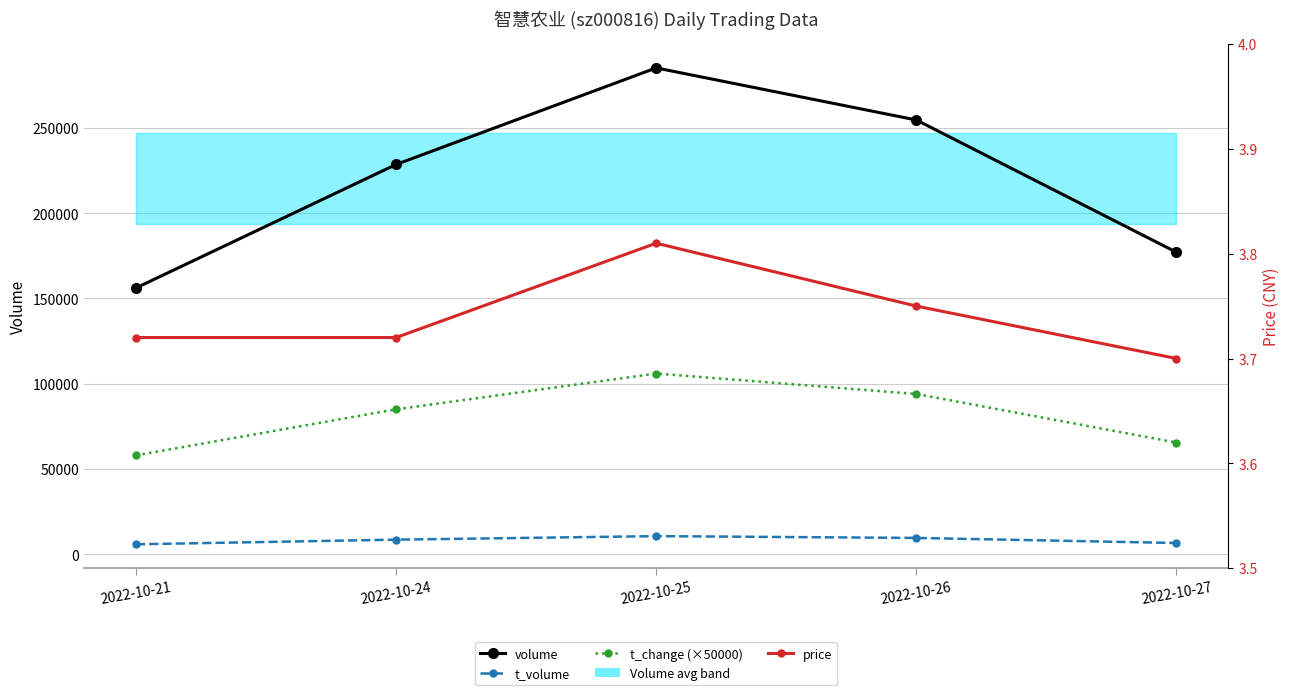

Rank the series at 2022-10-24 from highest to lowest value.

volume, t_change (×50000), t_volume, price